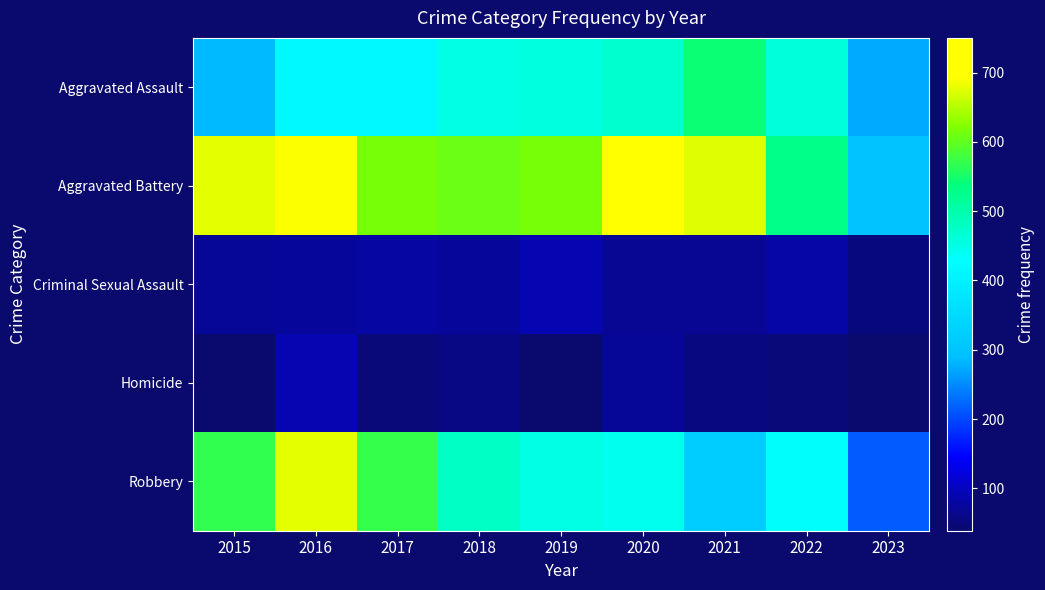

What is the minimum value shown in the chart?

39